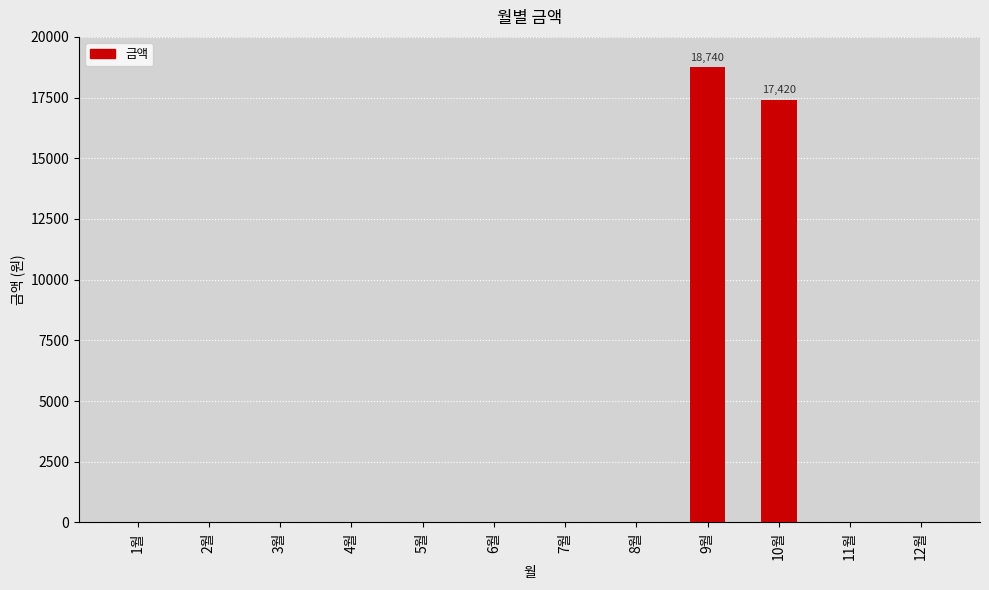

At which category does the chart reach its peak across all series?

9월